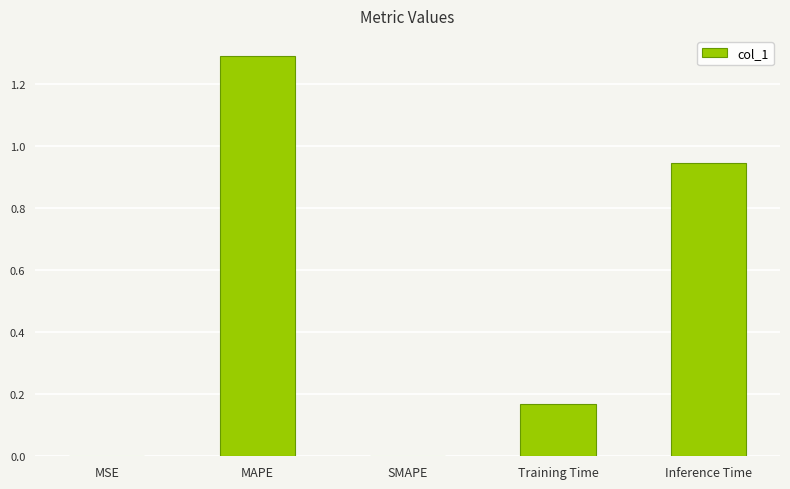

The chart shows a value of 0.1 at Training Time. True or false?

False